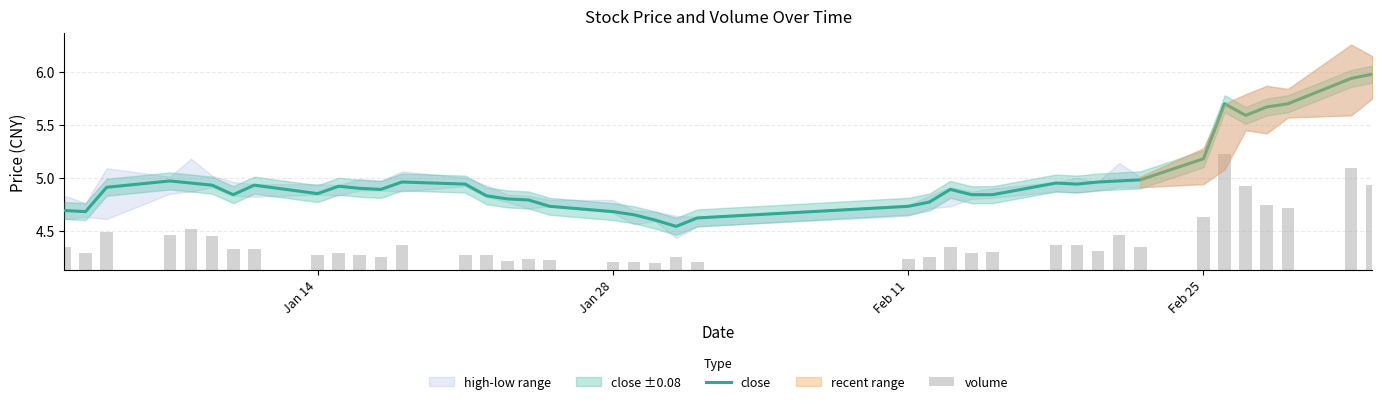

True or false: close has a value of 4.7 at Jan 28.

True